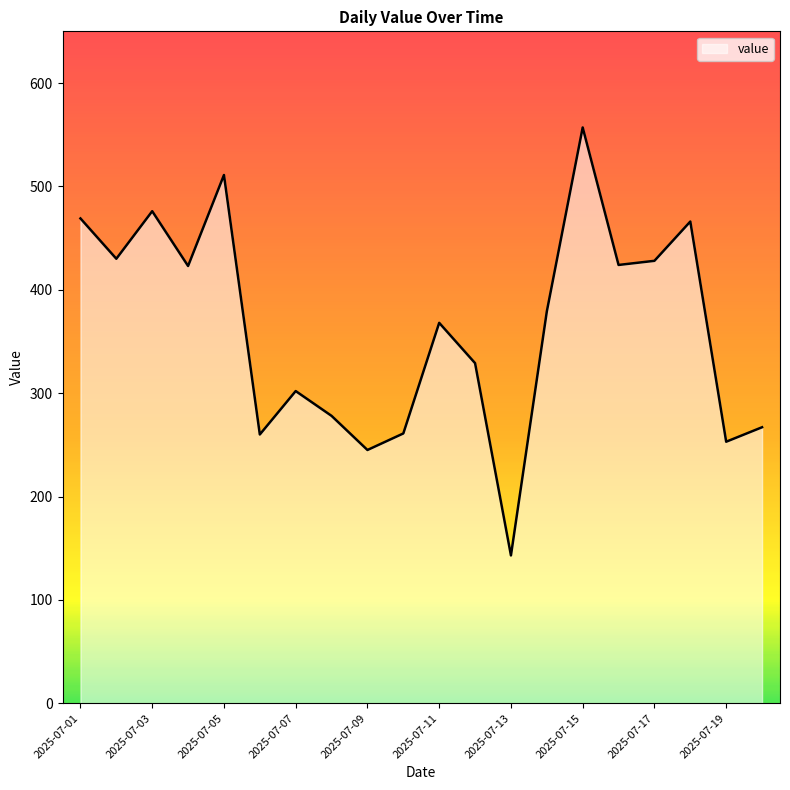

What is the difference between the maximum and minimum values?

414